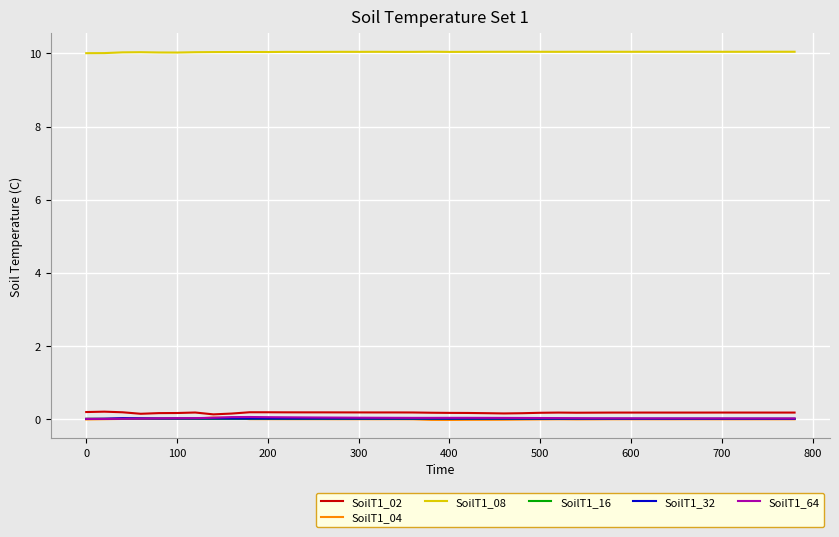

Which series has the largest total across all categories?

SoilT1_08